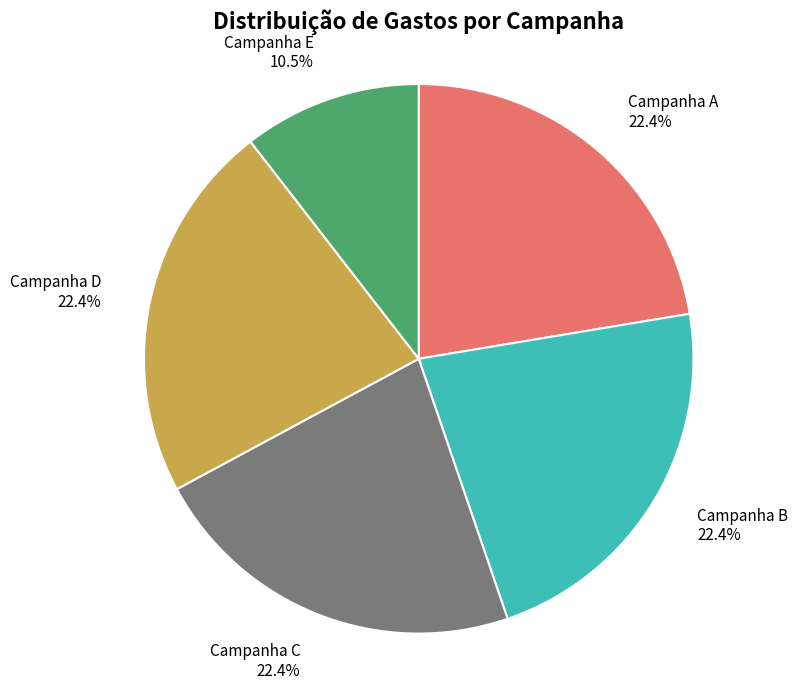

What is the ratio of the value at Campanha D to the value at Campanha C?

1.0